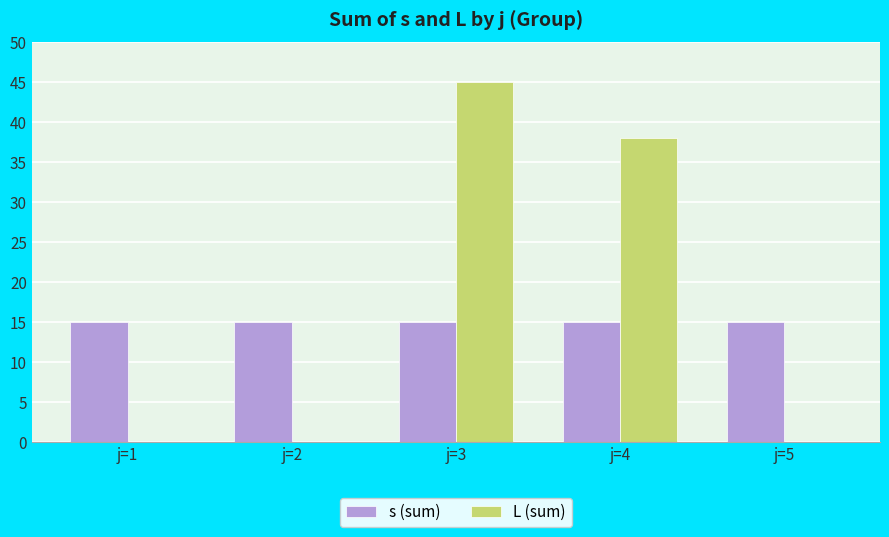

What is the sum of all L (sum) values?

83